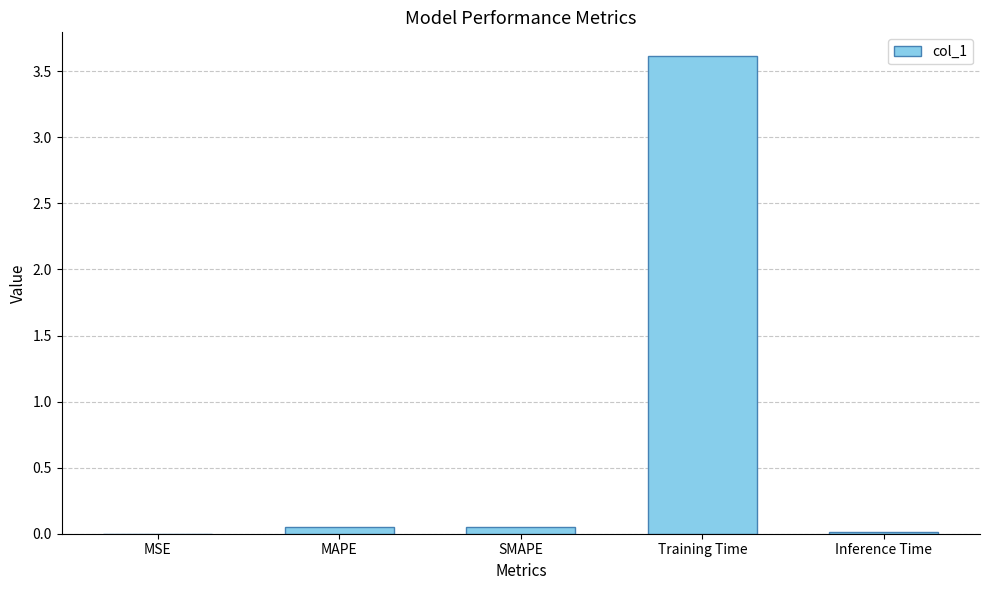

Between SMAPE and Training Time, which is larger?

Training Time